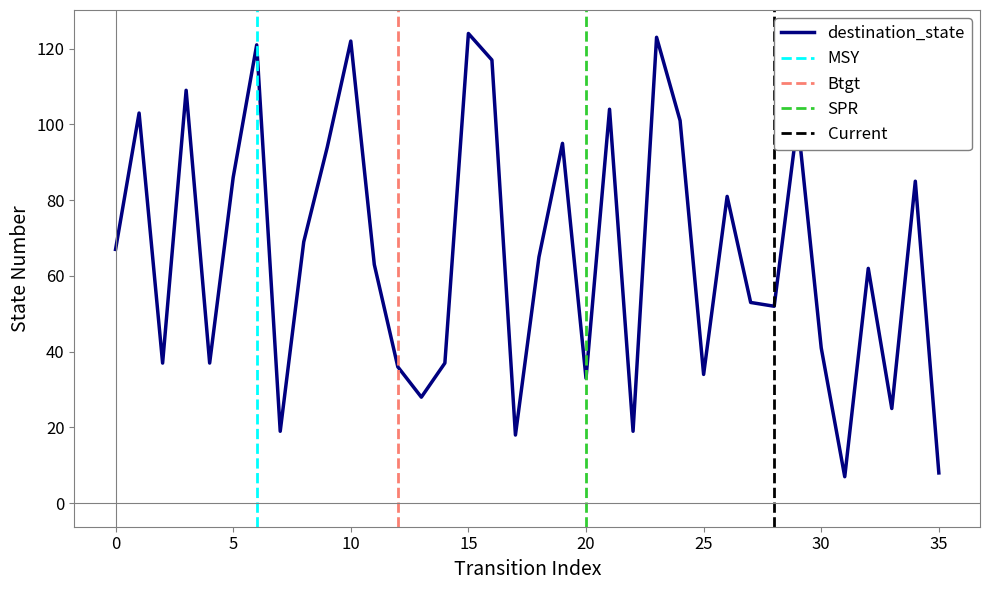

What is the difference between the maximum and second lowest values?

116